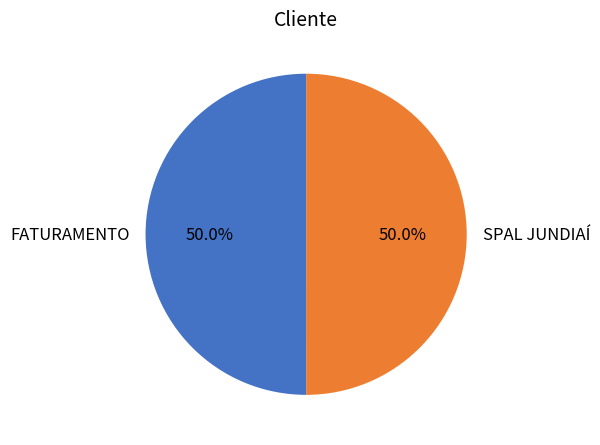

Is the sum of FATURAMENTO and SPAL JUNDIAÍ greater than half?

Yes